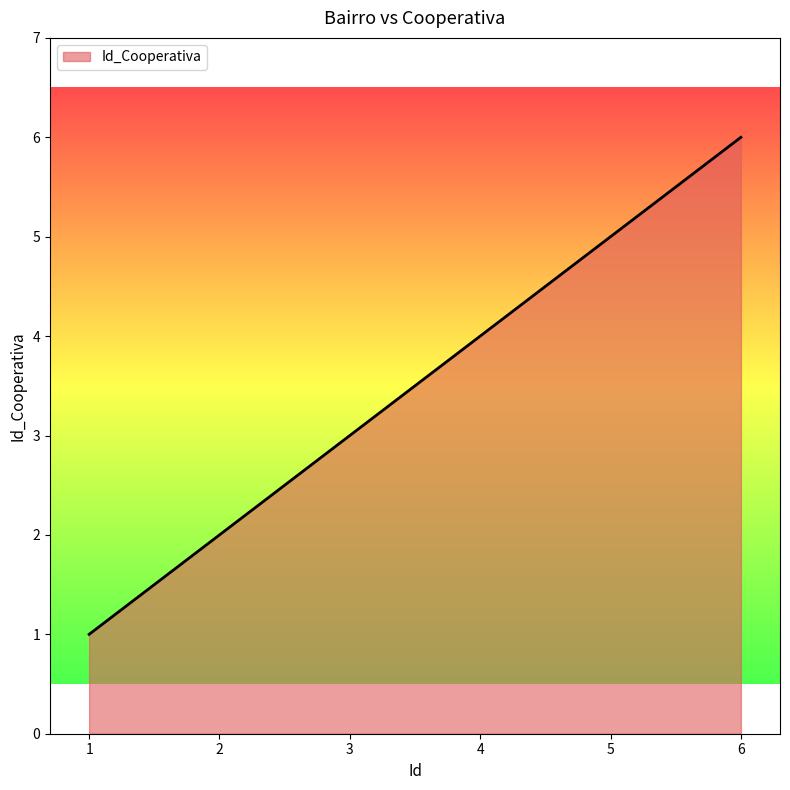

The value at 5 is 5. True or false?

True